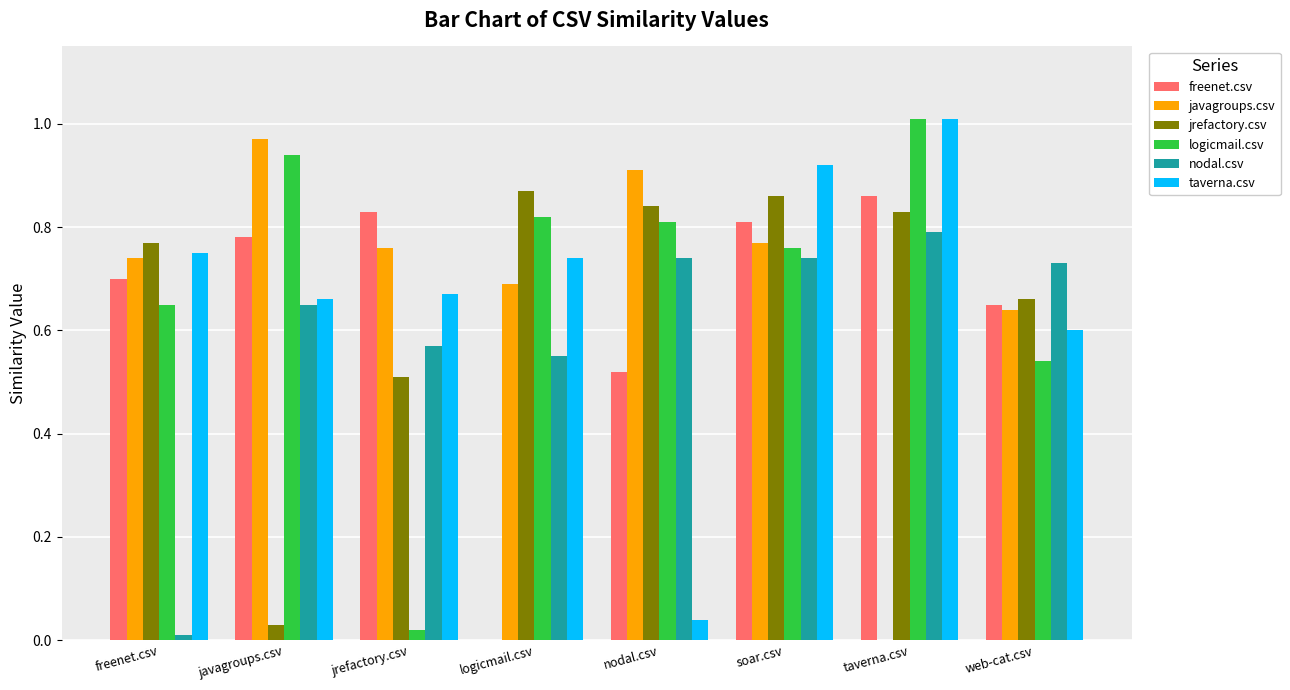

What is the sum of the logicmail.csv values at logicmail.csv and freenet.csv?

1.5